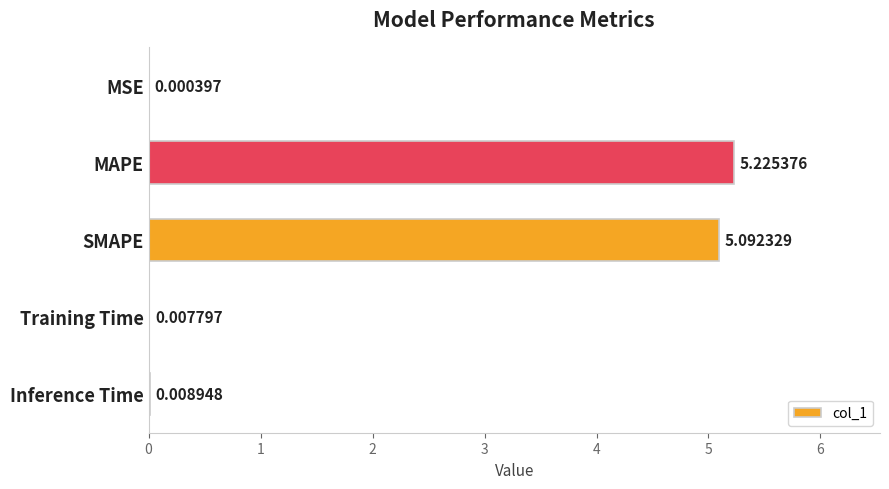

What is the sum of all values?

10.3